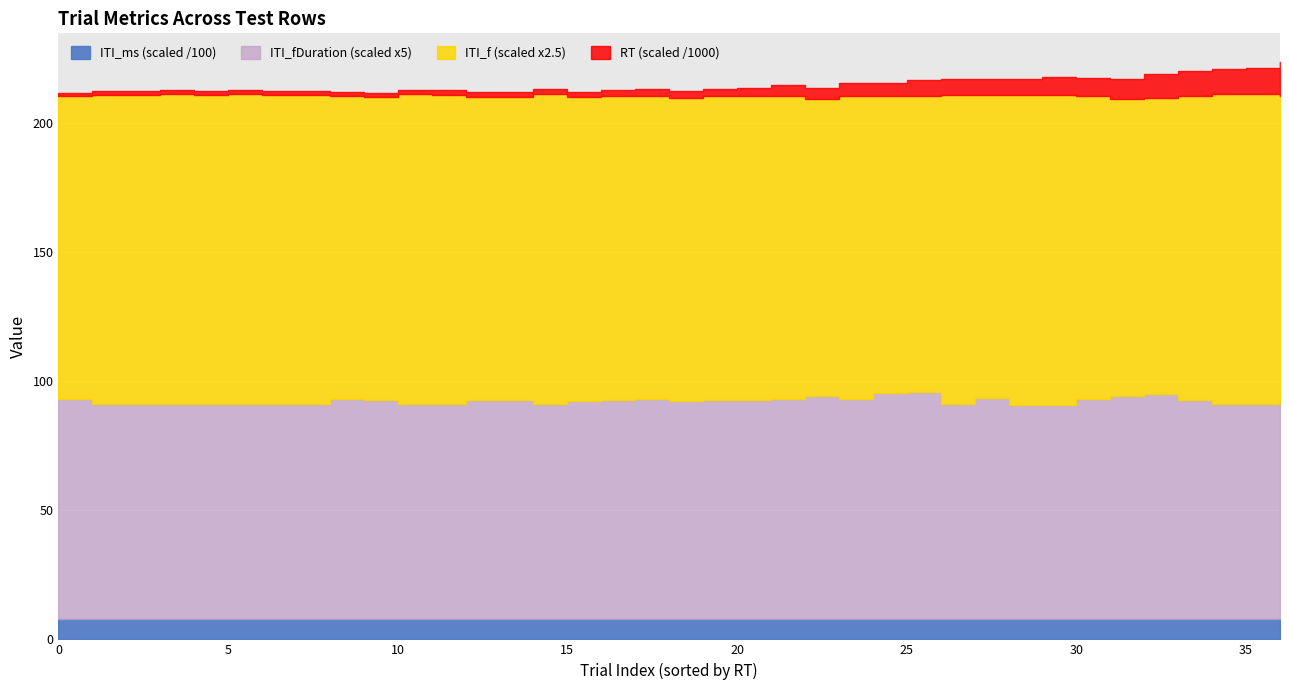

What is the lowest value of the ITI_f series?

46.0